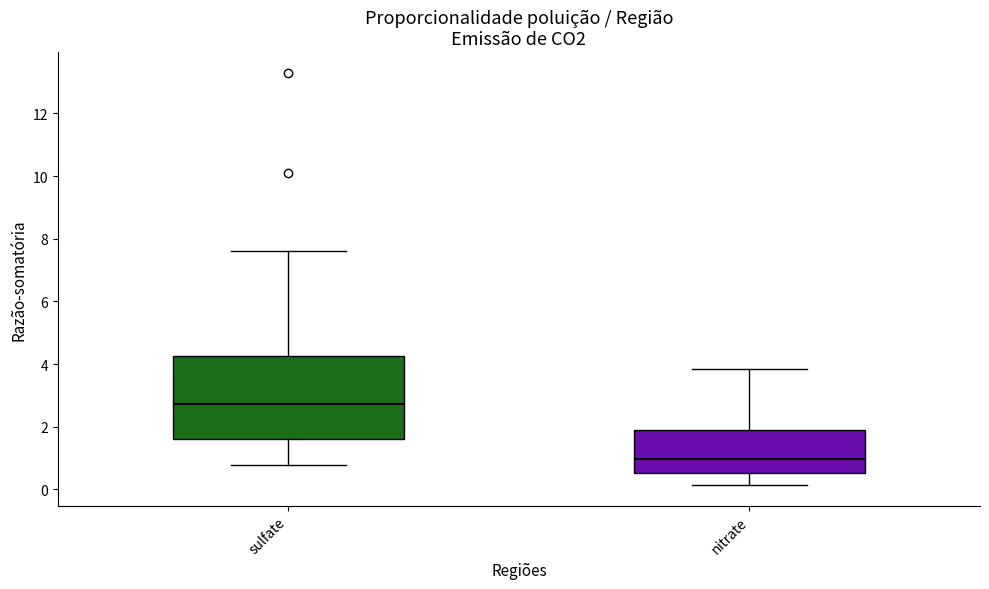

Reading left to right, transcribe this box plot: for each box, give where its median line is, the range the box spans, and where its two whiskers end, as read against the y-axis. The values are not printed on the chart, so give them approximately, as read against the axis.

sulfate: median 2.8, box 1.6 to 4.2, whiskers 0.8 to 7.6
nitrate: median 1.0, box 0.6 to 1.8, whiskers 0.2 to 3.8